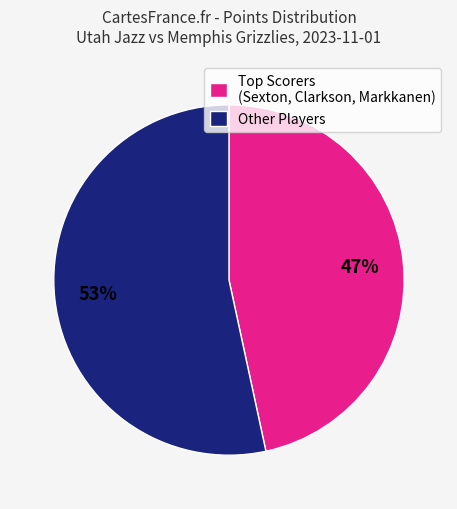

How many segments does this pie chart have?

2